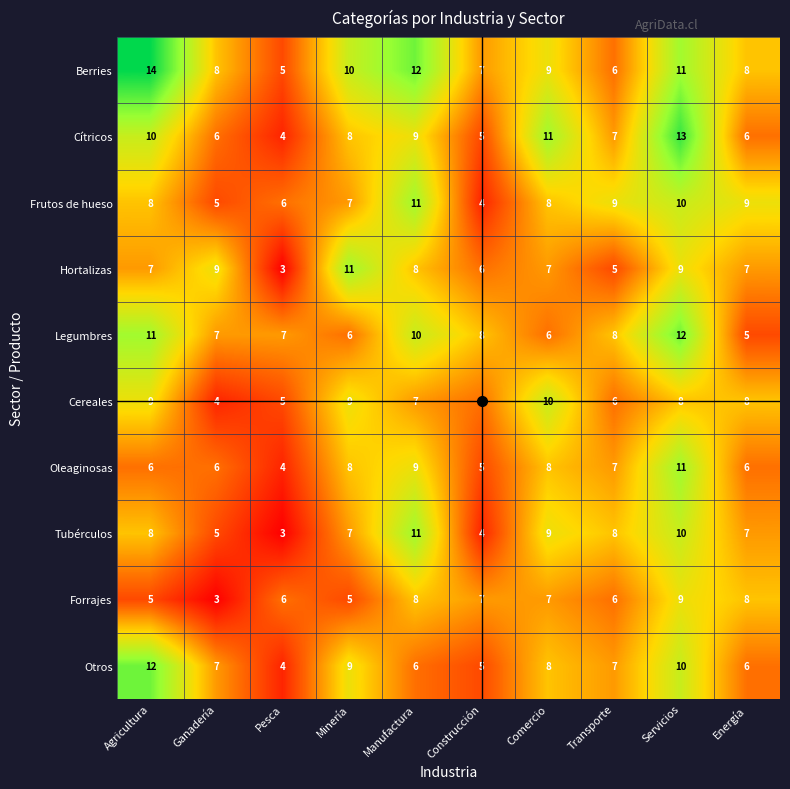

What is the approximate value of Tubérculos at Servicios?

10